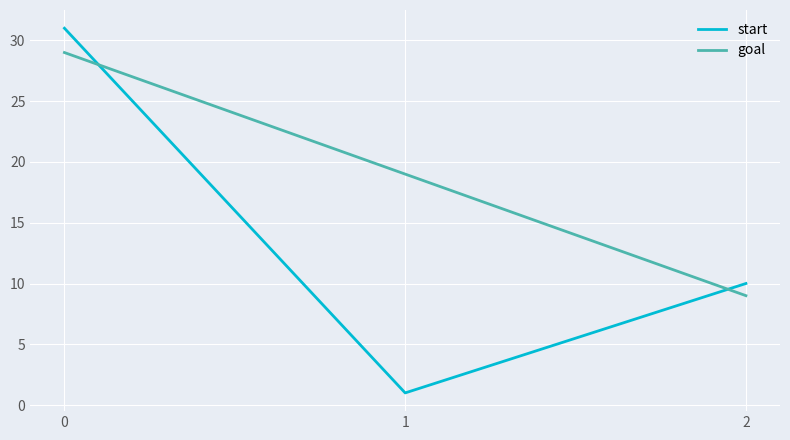

What is the maximum value for goal?

29